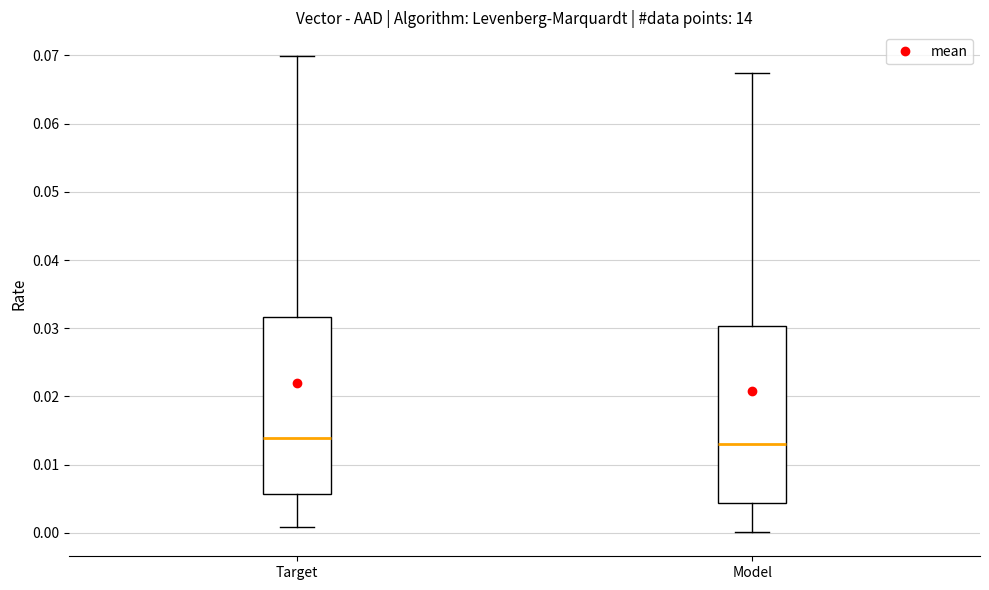

Reading left to right, read every box against the y-axis: the position of its median line, the range the box covers, and the ends of its whiskers. The values are not printed on the chart, so give them approximately, as read against the axis.

Target: median 0.014, box 0.006 to 0.032, whiskers 0.001 to 0.070
Model: median 0.013, box 0.004 to 0.030, whiskers 0.000 to 0.067